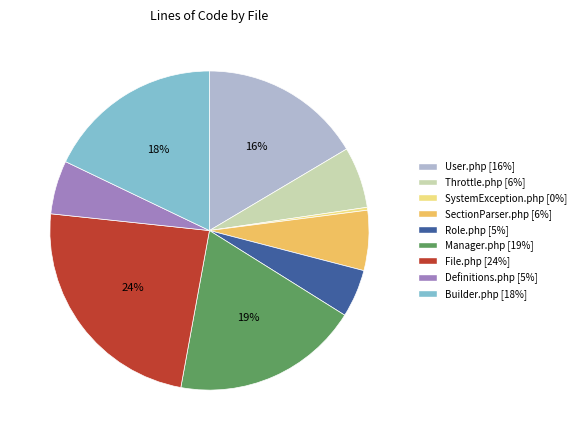

To the nearest percent, what portion does Role.php represent?

5%